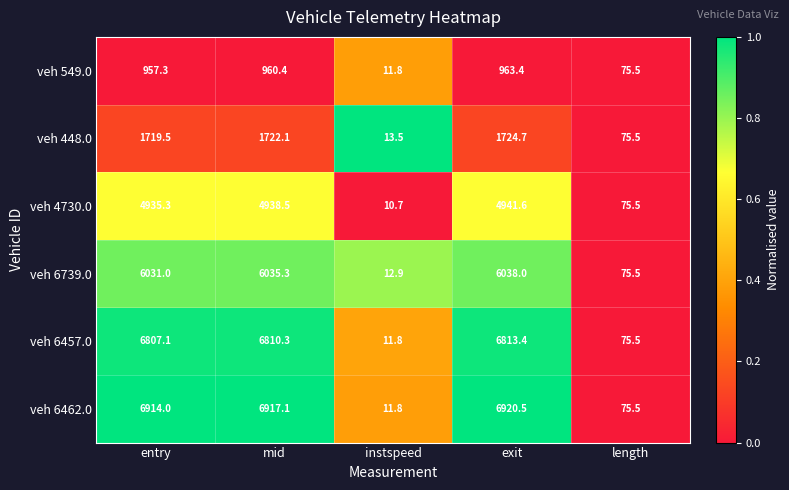

Reading left to right, extract all data points from this chart.

veh 549.0: entry=957.3	mid=960.4	instspeed=11.8	exit=963.4	length=75.5
veh 448.0: entry=1719.5	mid=1722.1	instspeed=13.5	exit=1724.7	length=75.5
veh 4730.0: entry=4935.3	mid=4938.5	instspeed=10.7	exit=4941.6	length=75.5
veh 6739.0: entry=6031.0	mid=6035.3	instspeed=12.9	exit=6038.0	length=75.5
veh 6457.0: entry=6807.1	mid=6810.3	instspeed=11.8	exit=6813.4	length=75.5
veh 6462.0: entry=6914.0	mid=6917.1	instspeed=11.8	exit=6920.5	length=75.5